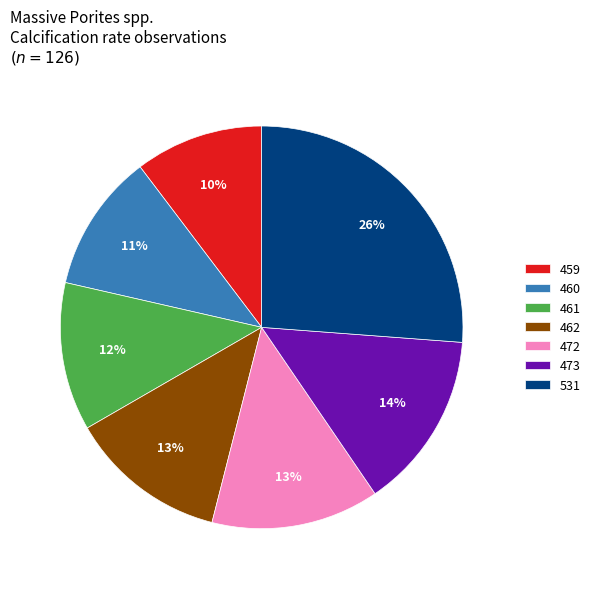

Which slice is the largest?

531